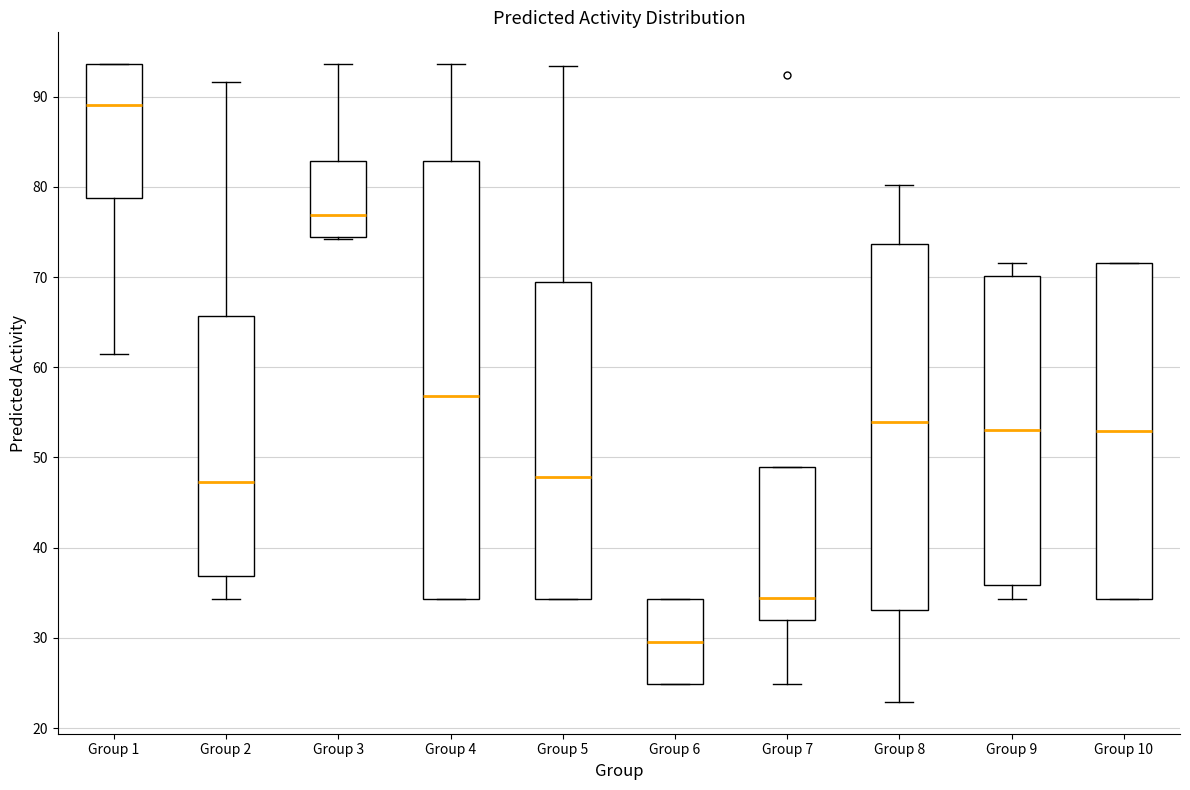

Which box has the highest median line?

Group 1